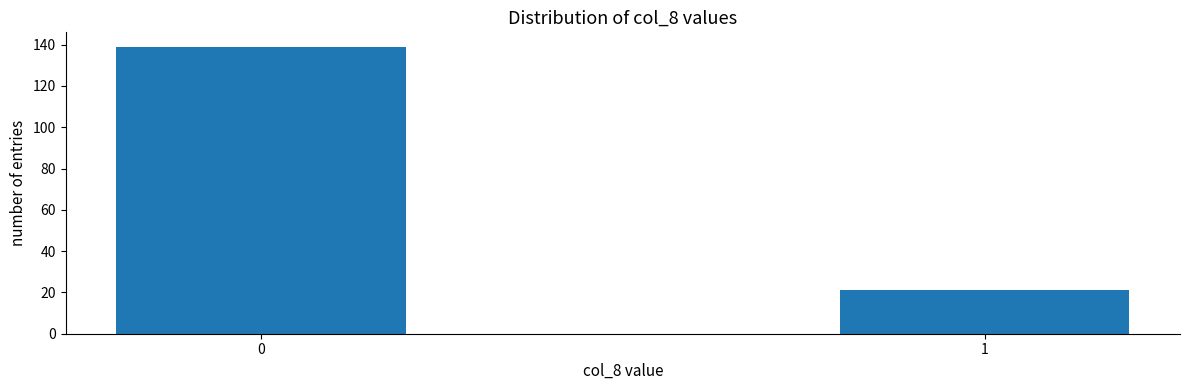

Reading left to right, what are all the values shown in this chart?

0=139	1=21